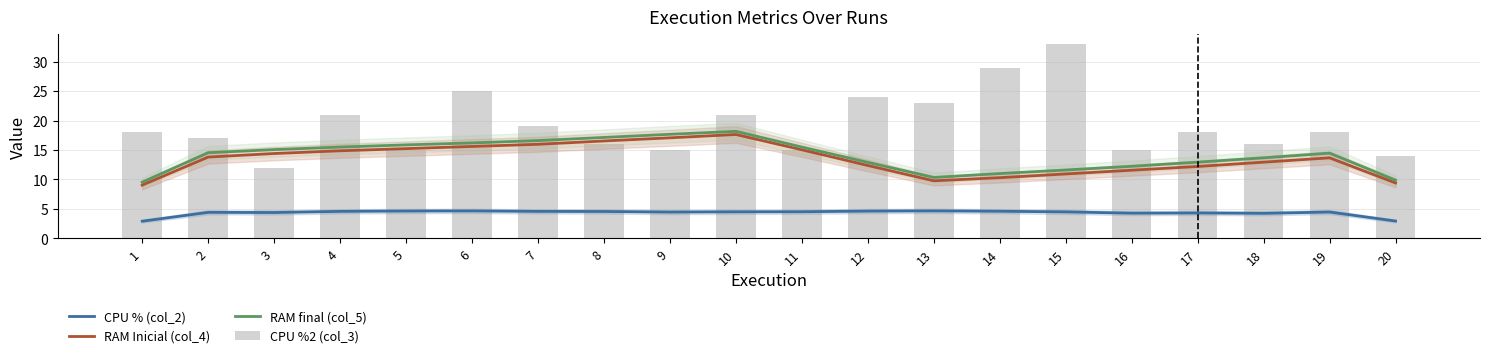

List the labels in order of RAM final (col_5) value, smallest first.

1, 20, 13, 14, 15, 16, 12, 17, 18, 19, 2, 3, 11, 4, 5, 6, 7, 8, 9, 10